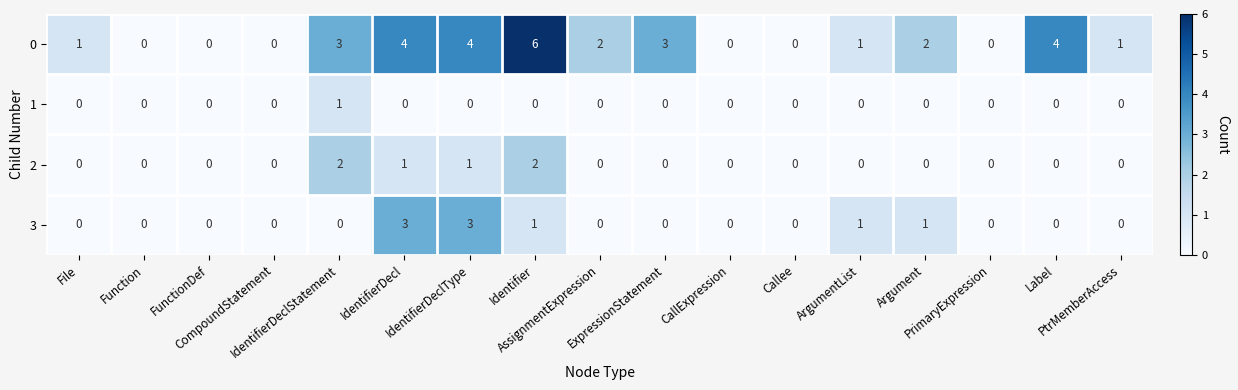

List the series in order of their peak value, highest first.

0, 3, 2, 1